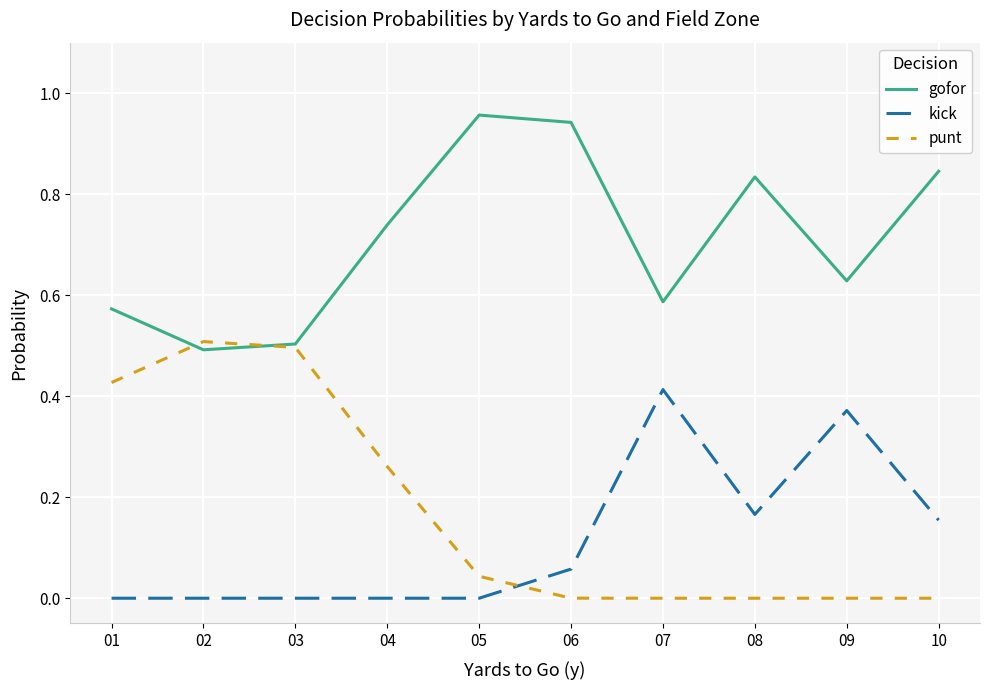

Is the value of punt at 05 greater than the value of kick at 08?

No